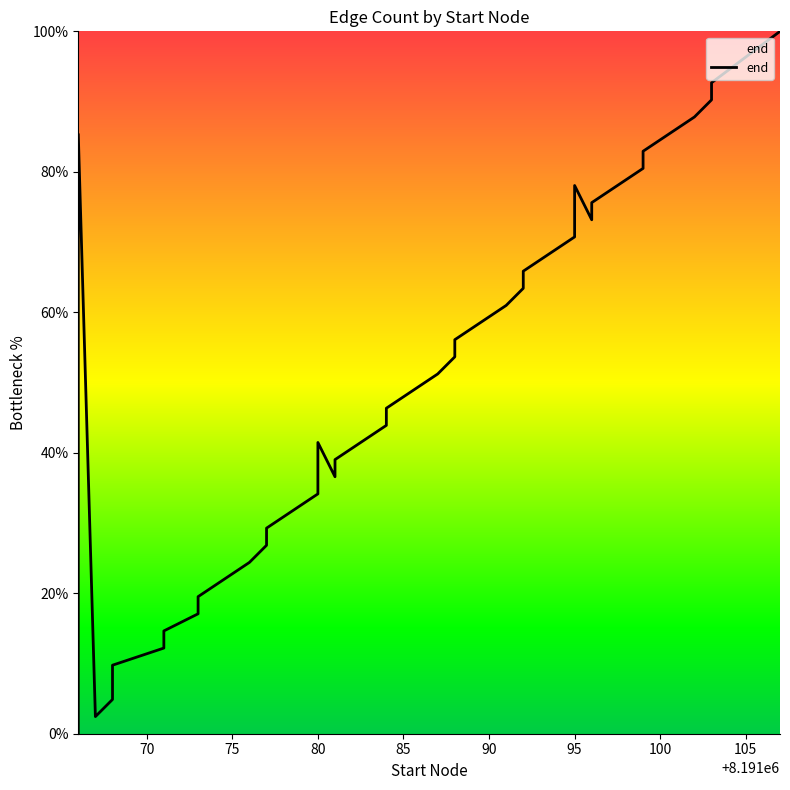

The chart shows a value of 90.2 at 24. True or false?

False